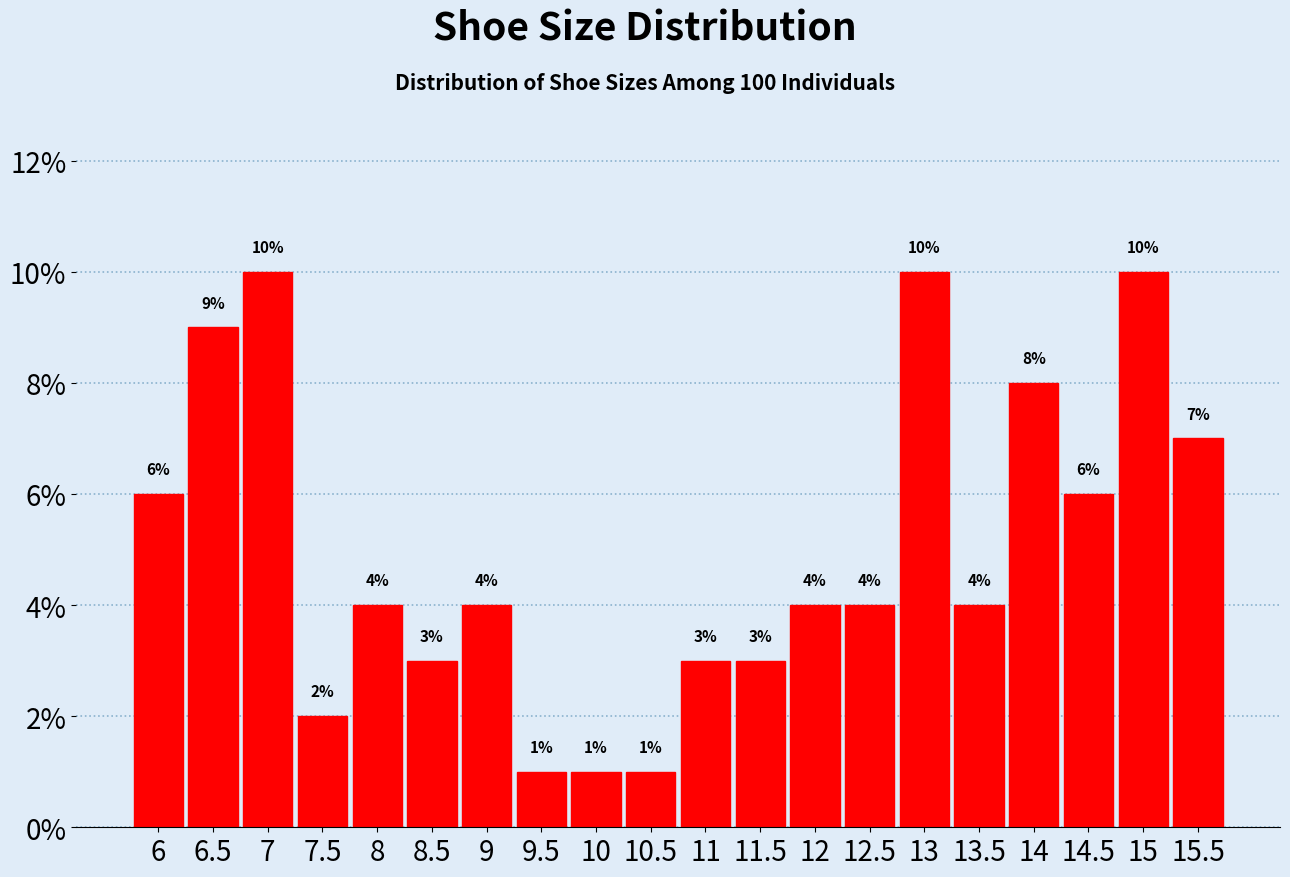

Reading right to left, extract all data points from this chart.

7.0	10.0	6.0	8.0	4.0	10.0	4.0	4.0	3.0	3.0	1.0	1.0	1.0	4.0	3.0	4.0	2.0	10.0	9.0	6.0